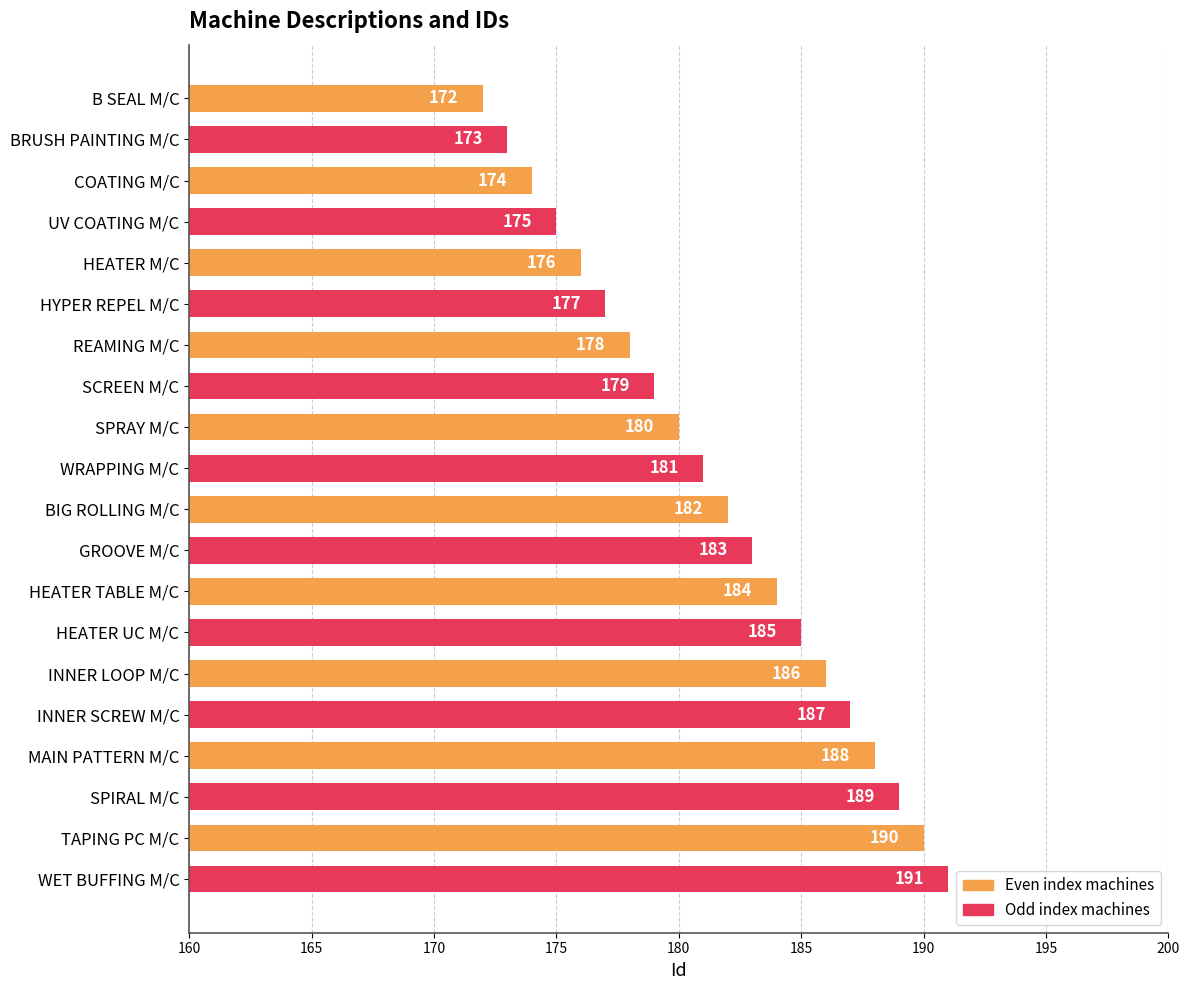

Rank the categories by value from highest to lowest.

WET BUFFING M/C, TAPING PC M/C, SPIRAL M/C, MAIN PATTERN M/C, INNER SCREW M/C, INNER LOOP M/C, HEATER UC M/C, HEATER TABLE M/C, GROOVE M/C, BIG ROLLING M/C, WRAPPING M/C, SPRAY M/C, SCREEN M/C, REAMING M/C, HYPER REPEL M/C, HEATER M/C, UV COATING M/C, COATING M/C, BRUSH PAINTING M/C, B SEAL M/C